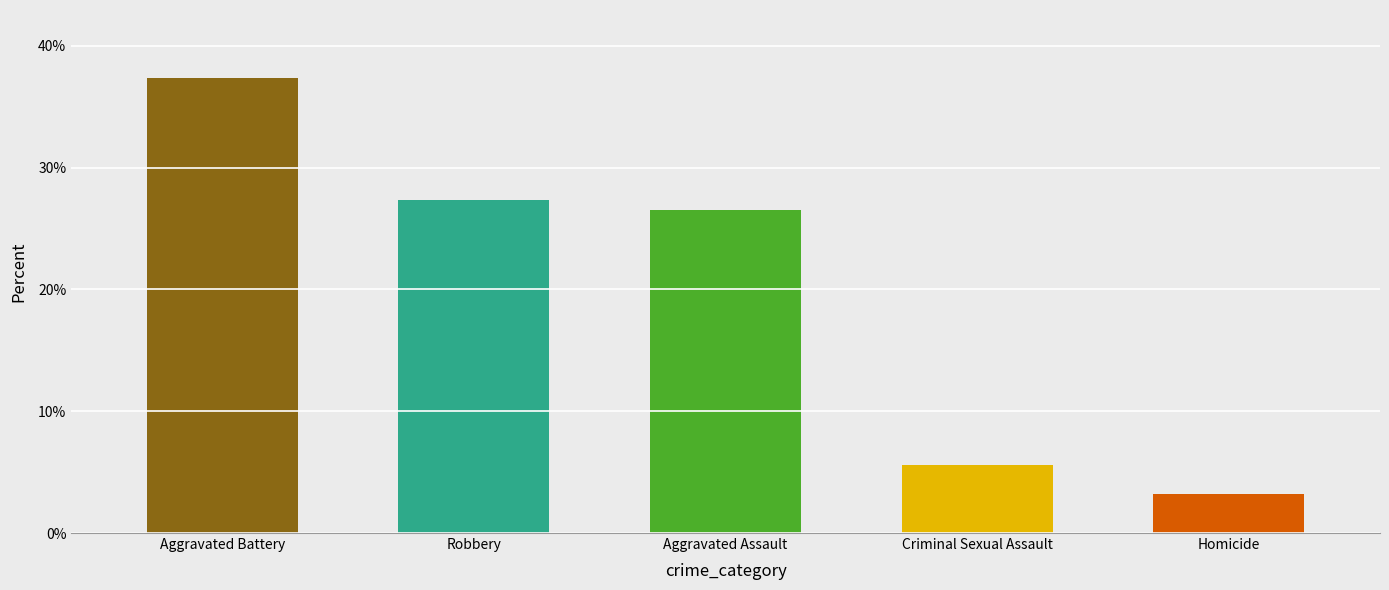

What is the label of the 3rd bar from the right?

Aggravated Assault